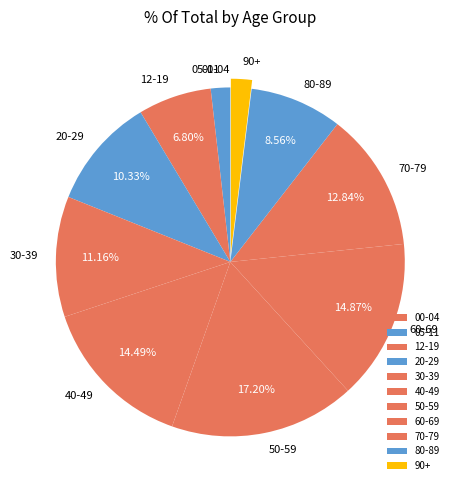

True or false: 50-59 accounts for 17% of the total.

True